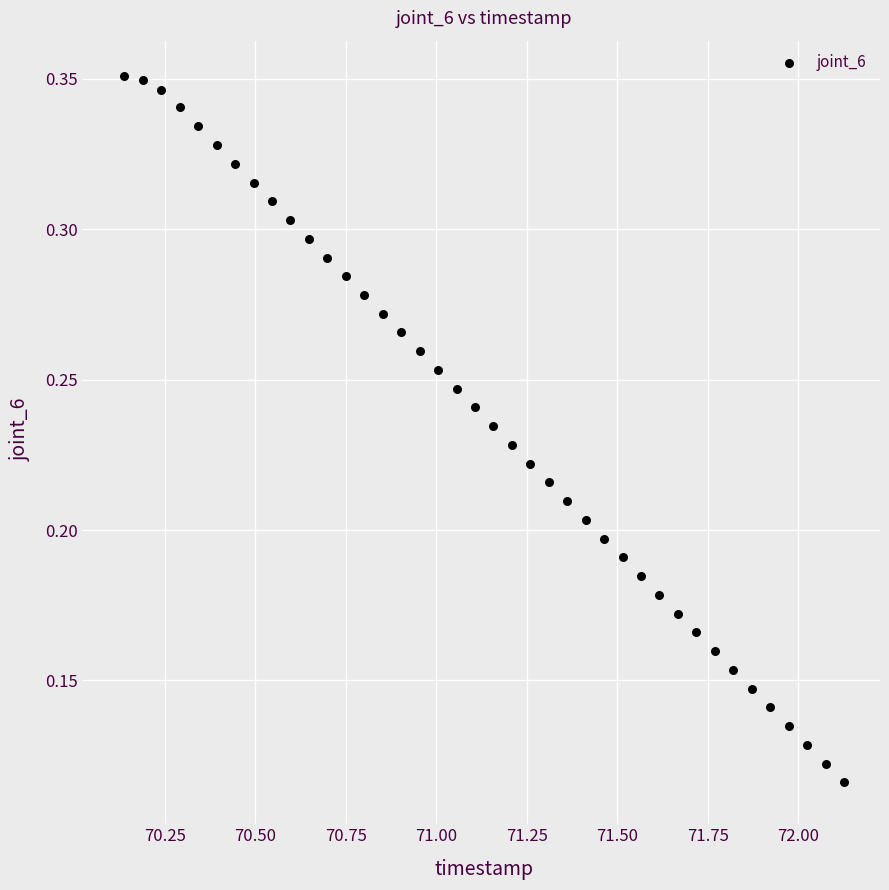

What is the range of X values (max minus min)?

2.0